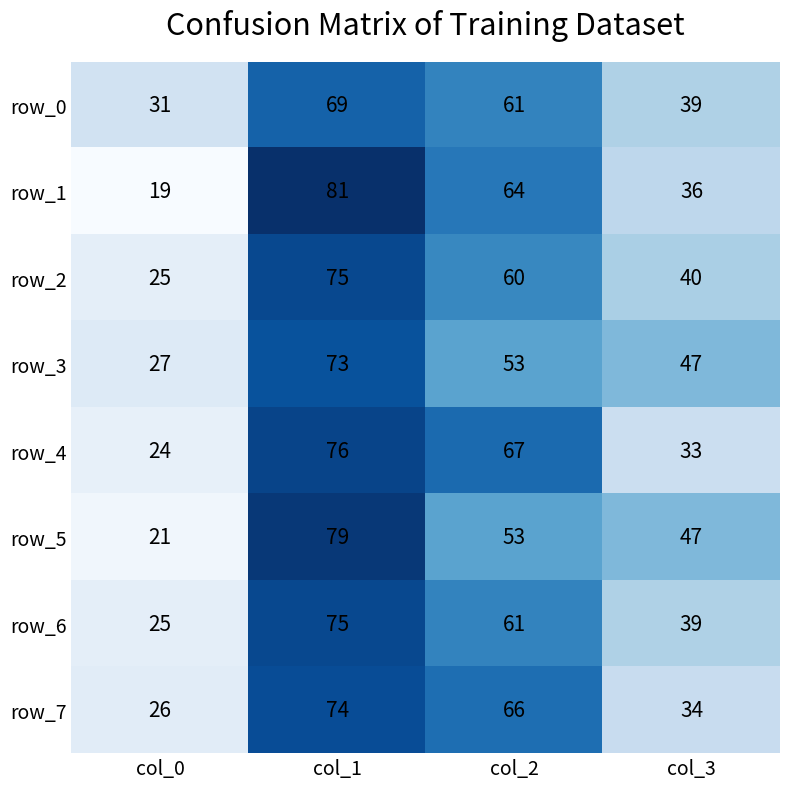

Reading left to right, extract all data points from this chart.

row_0: 31	69	61	39
row_1: 19	81	64	36
row_2: 25	75	60	40
row_3: 27	73	53	47
row_4: 24	76	67	33
row_5: 21	79	53	47
row_6: 25	75	61	39
row_7: 26	74	66	34